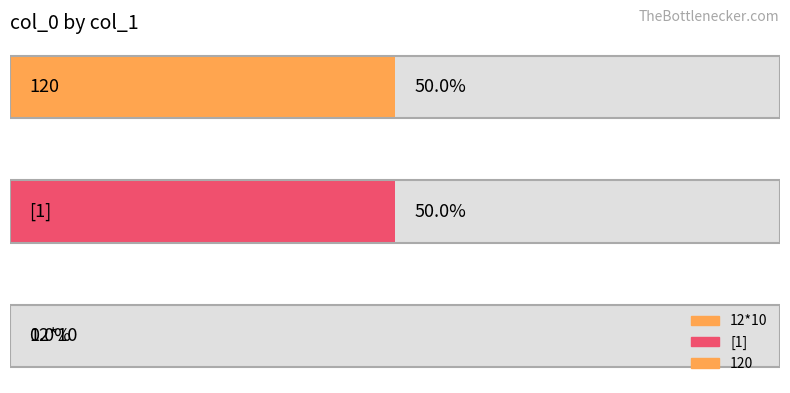

How many values are below 1?

1